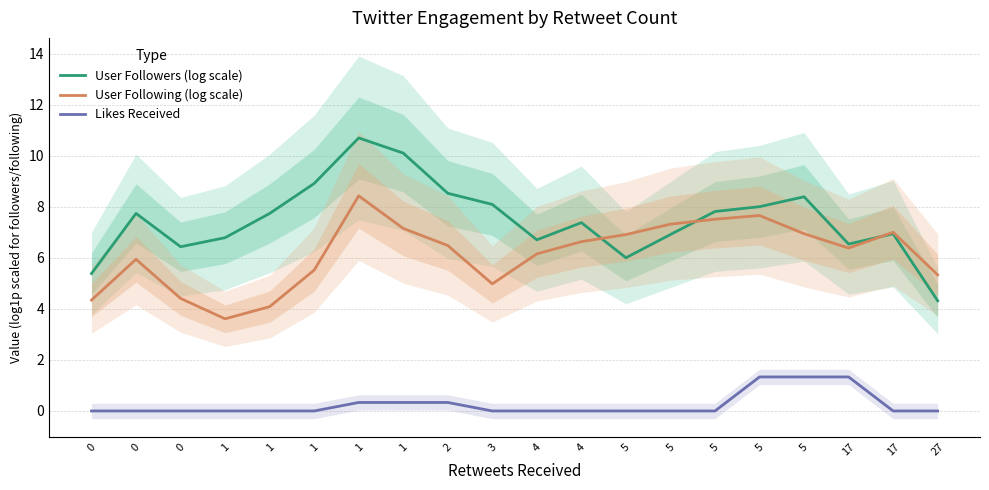

Rank the categories by User Followers (log scale) value from lowest to highest.

27, 0, 5, 0, 17, 4, 1, 5, 17, 4, 1, 0, 5, 5, 3, 5, 2, 1, 1, 1